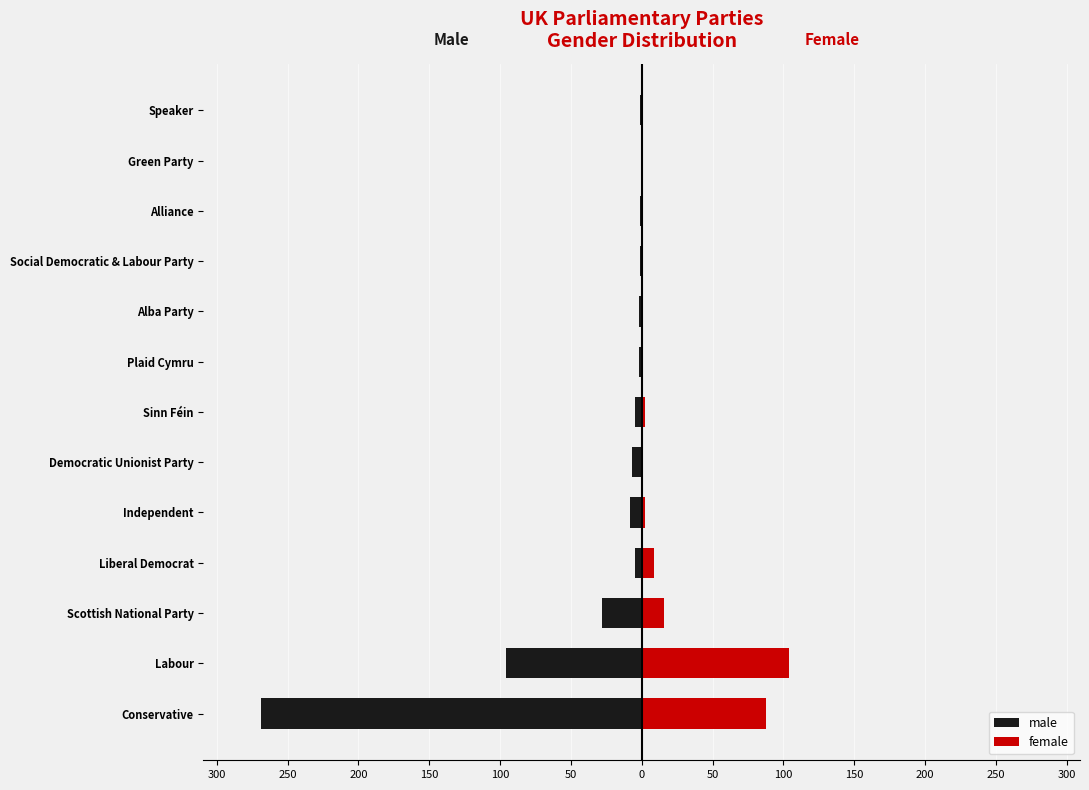

How many data points in male are less than -5?

5